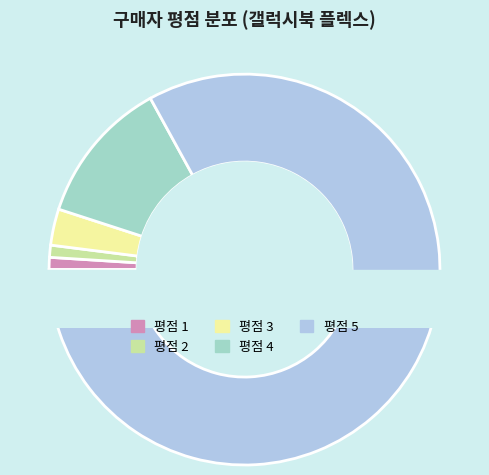

Which category accounts for the majority?

평점 5